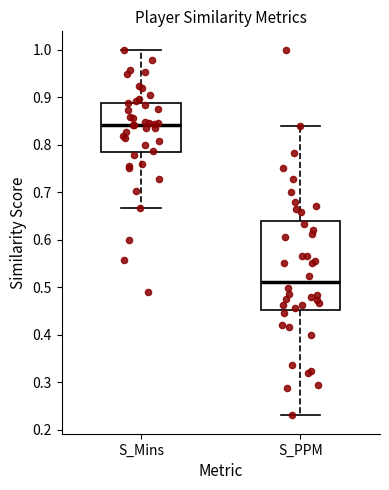

Reading left to right, read every box against the y-axis: the position of its median line, the range the box covers, and the ends of its whiskers. The values are not printed on the chart, so give them approximately, as read against the axis.

S_Mins: median 0.84, box 0.78 to 0.89, whiskers 0.67 to 1.00
S_PPM: median 0.51, box 0.45 to 0.64, whiskers 0.23 to 0.84